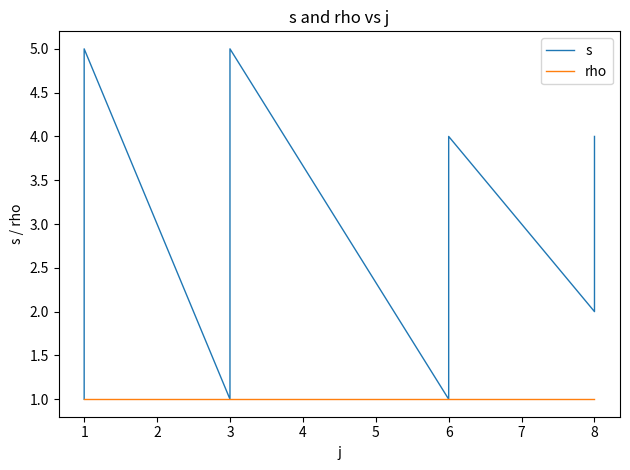

True or false: rho has more than 2 points higher than both neighbors.

False